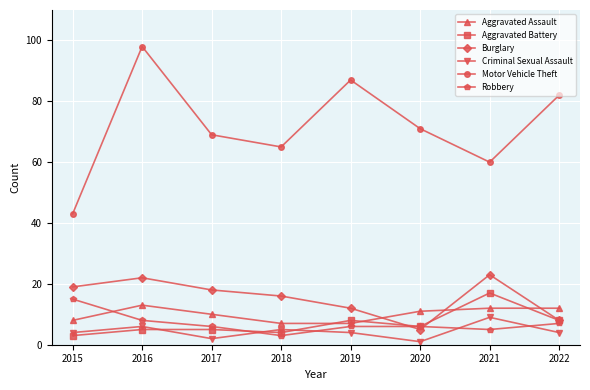

True or false: Aggravated Assault has more than 0 points higher than both neighbors.

True